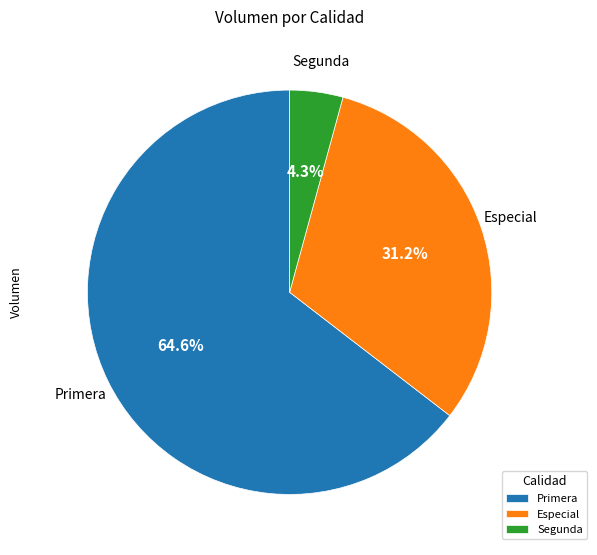

How many segments does this pie chart have?

3